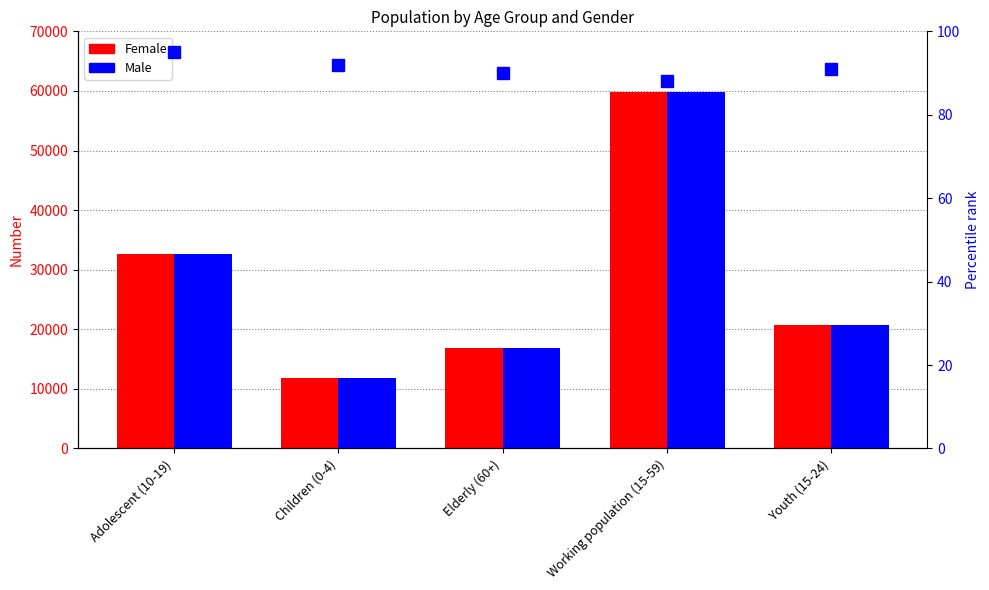

How many series are shown in this chart?

3